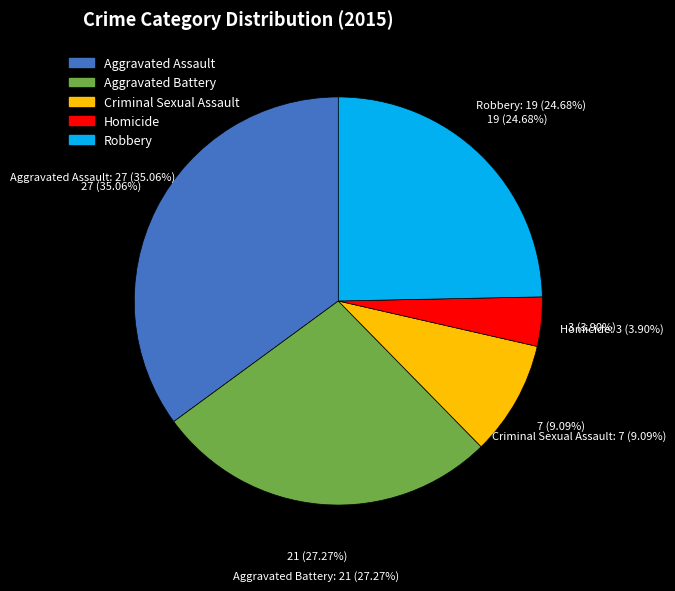

Approximately how many times larger is the value at Aggravated Assault compared to Homicide?

9.0